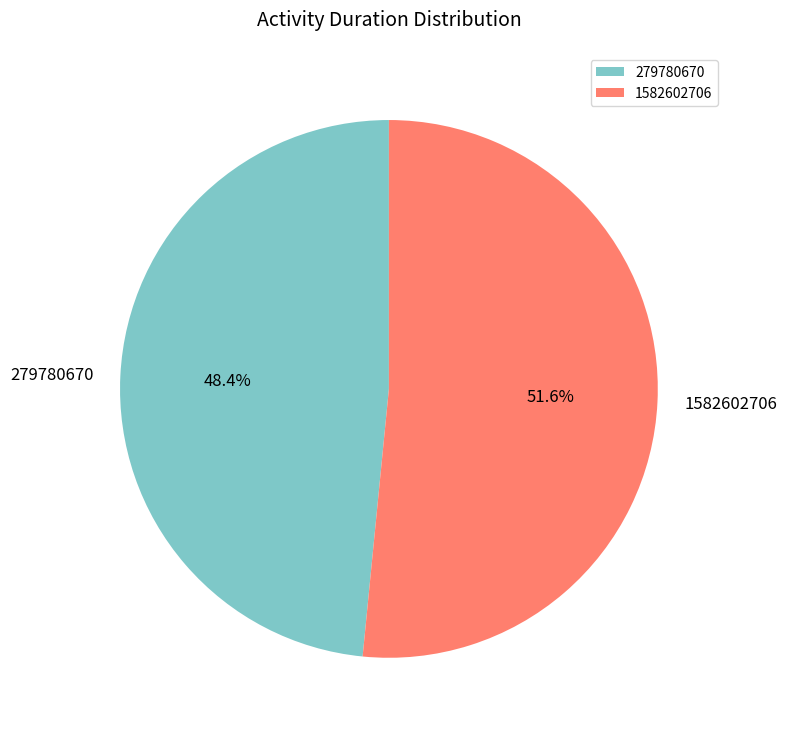

How many slices are in this pie chart?

2